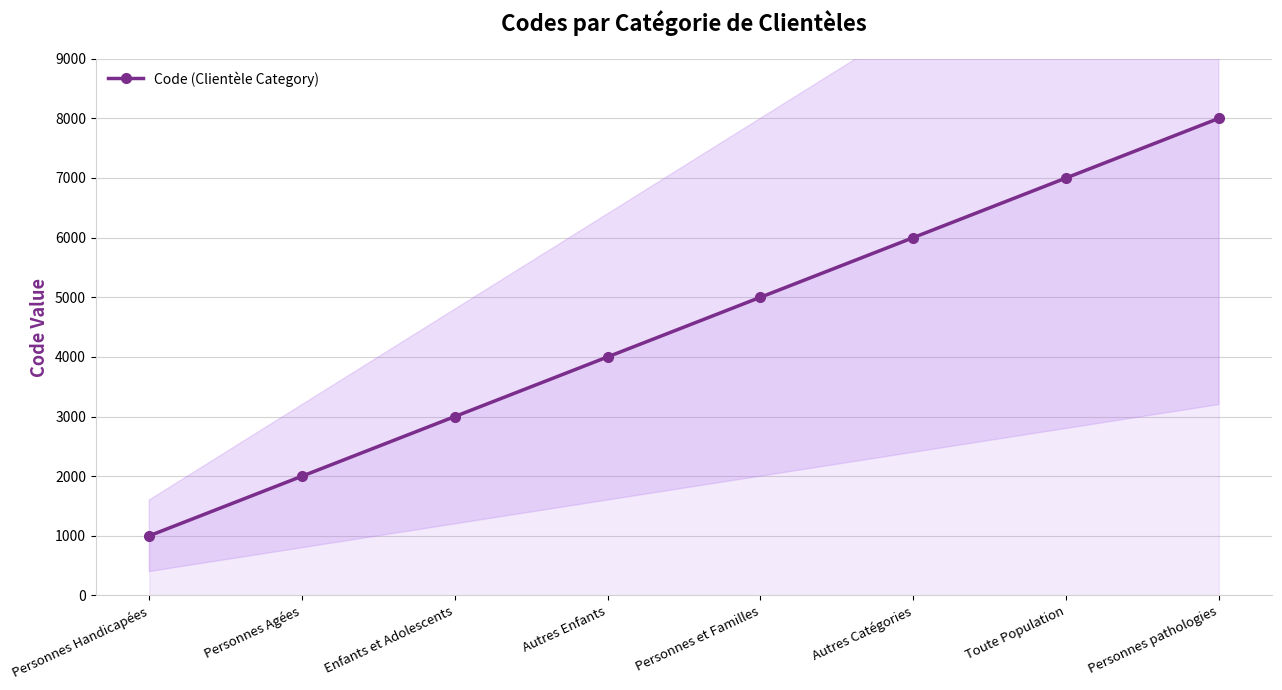

At which label does the data first exceed 5000?

Autres Catégories